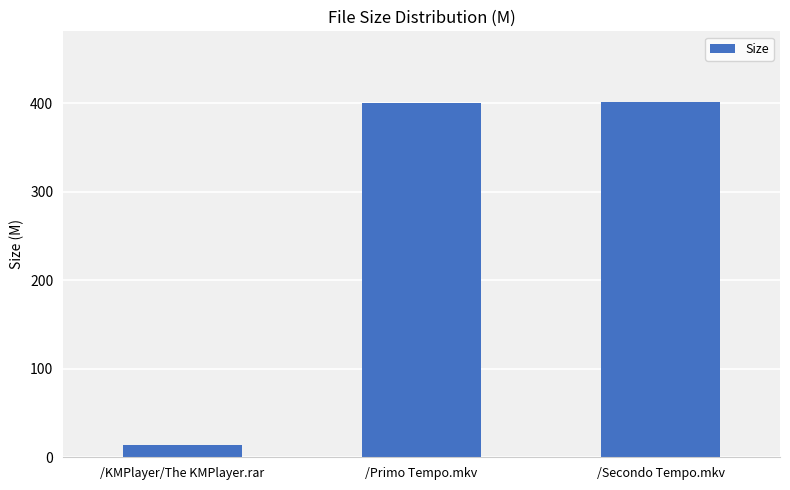

What is the sum of all values?

814.9